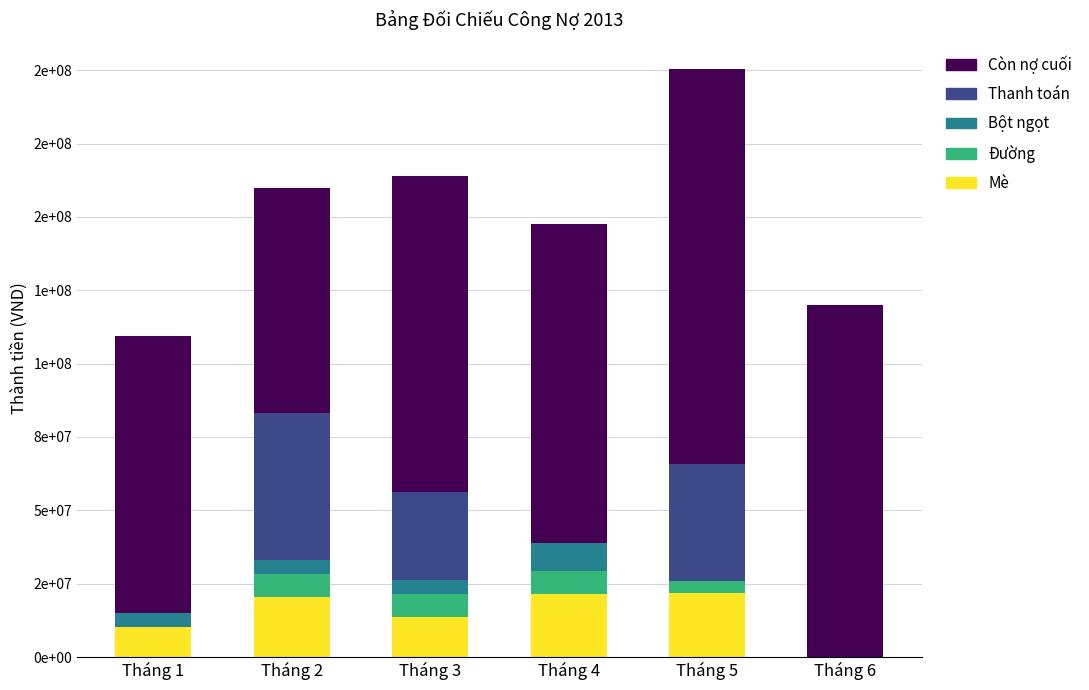

Rank the categories by Mè value from highest to lowest.

Tháng 5, Tháng 4, Tháng 2, Tháng 3, Tháng 1, Tháng 6